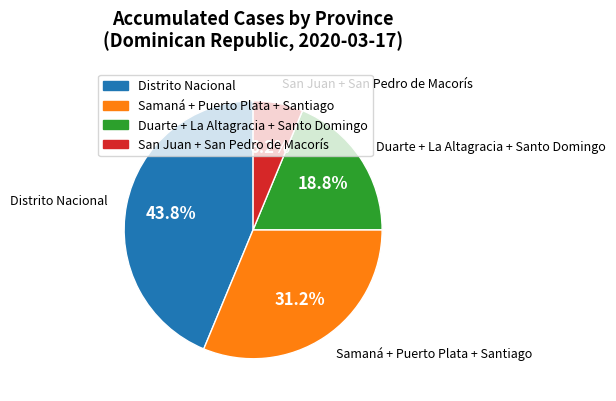

Is there a majority slice in this chart?

No